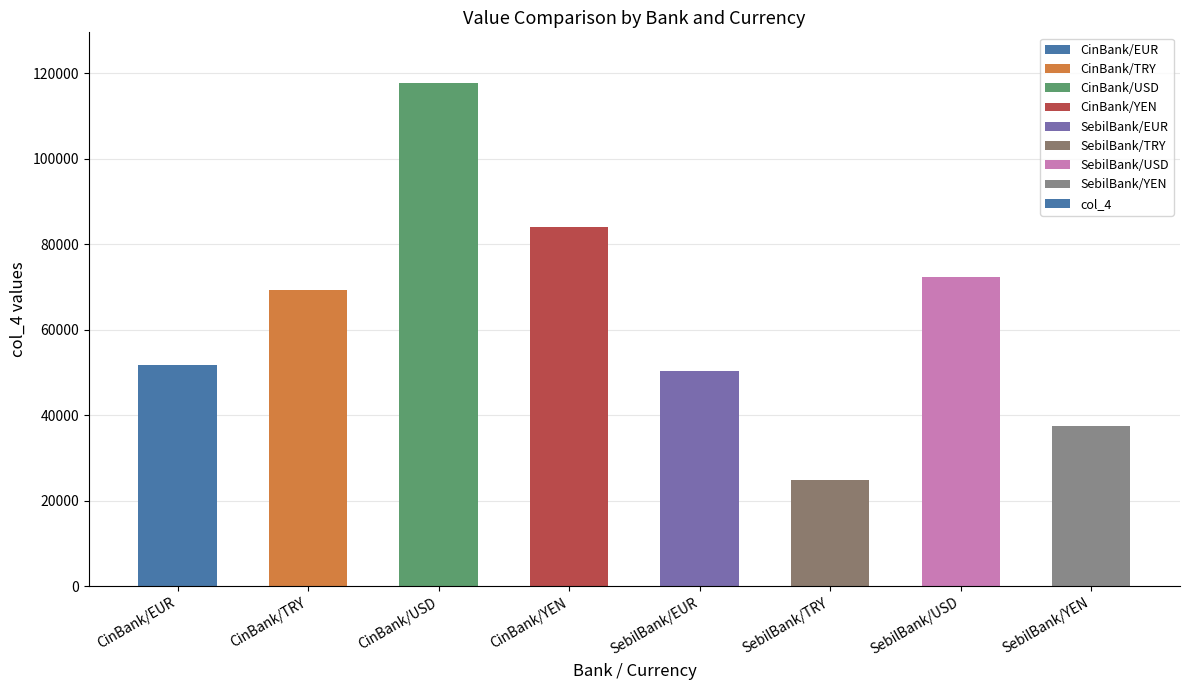

List the labels in order of value, largest first.

CinBank/USD, CinBank/YEN, SebilBank/USD, CinBank/TRY, CinBank/EUR, SebilBank/EUR, SebilBank/YEN, SebilBank/TRY